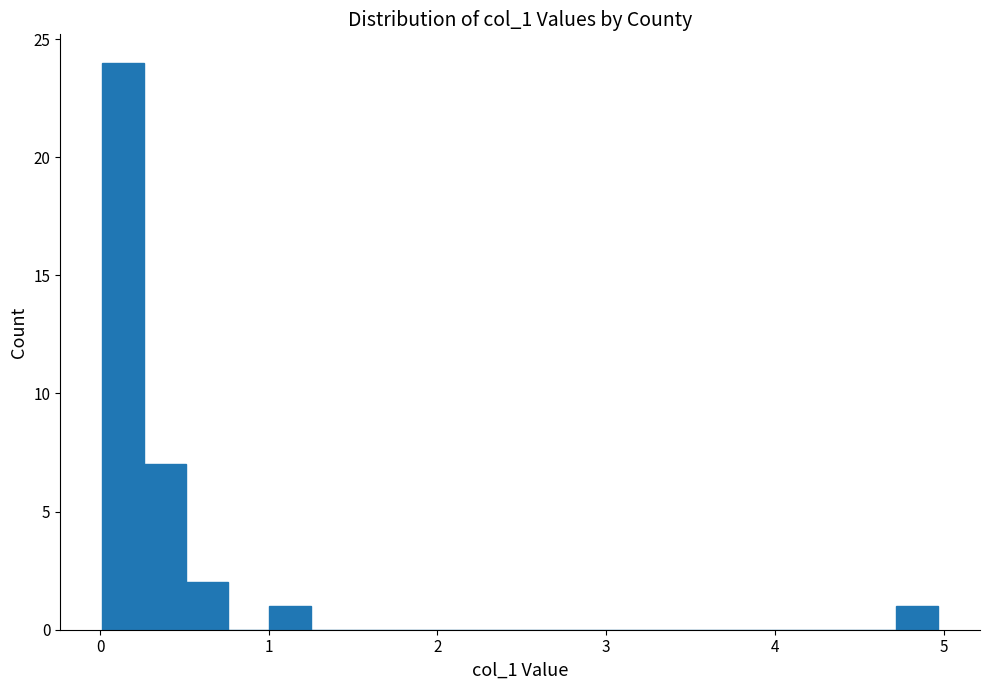

Read against the x-axis, roughly where is the centre of the tallest bar?

0.1